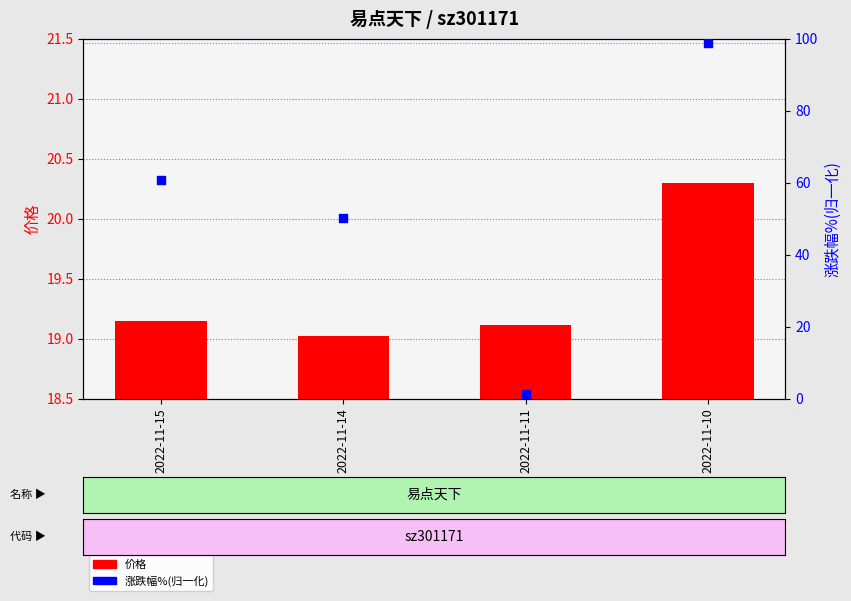

Which series reaches the minimum Y coordinate?

涨跌幅%(归一化)